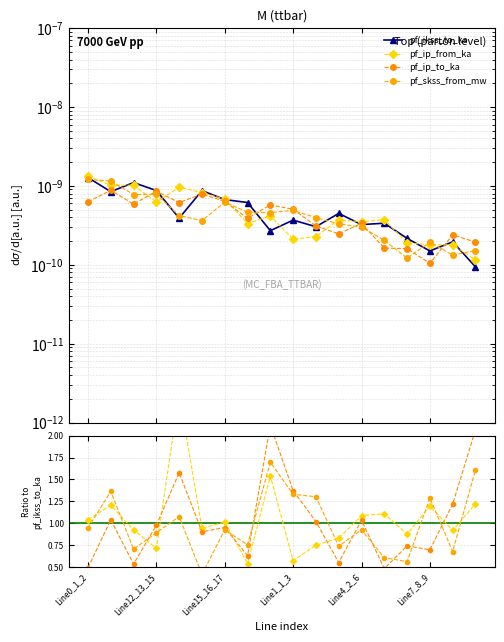

True or false: pf_skss_from_mw and pf_ip_from_ka cross at least once.

True